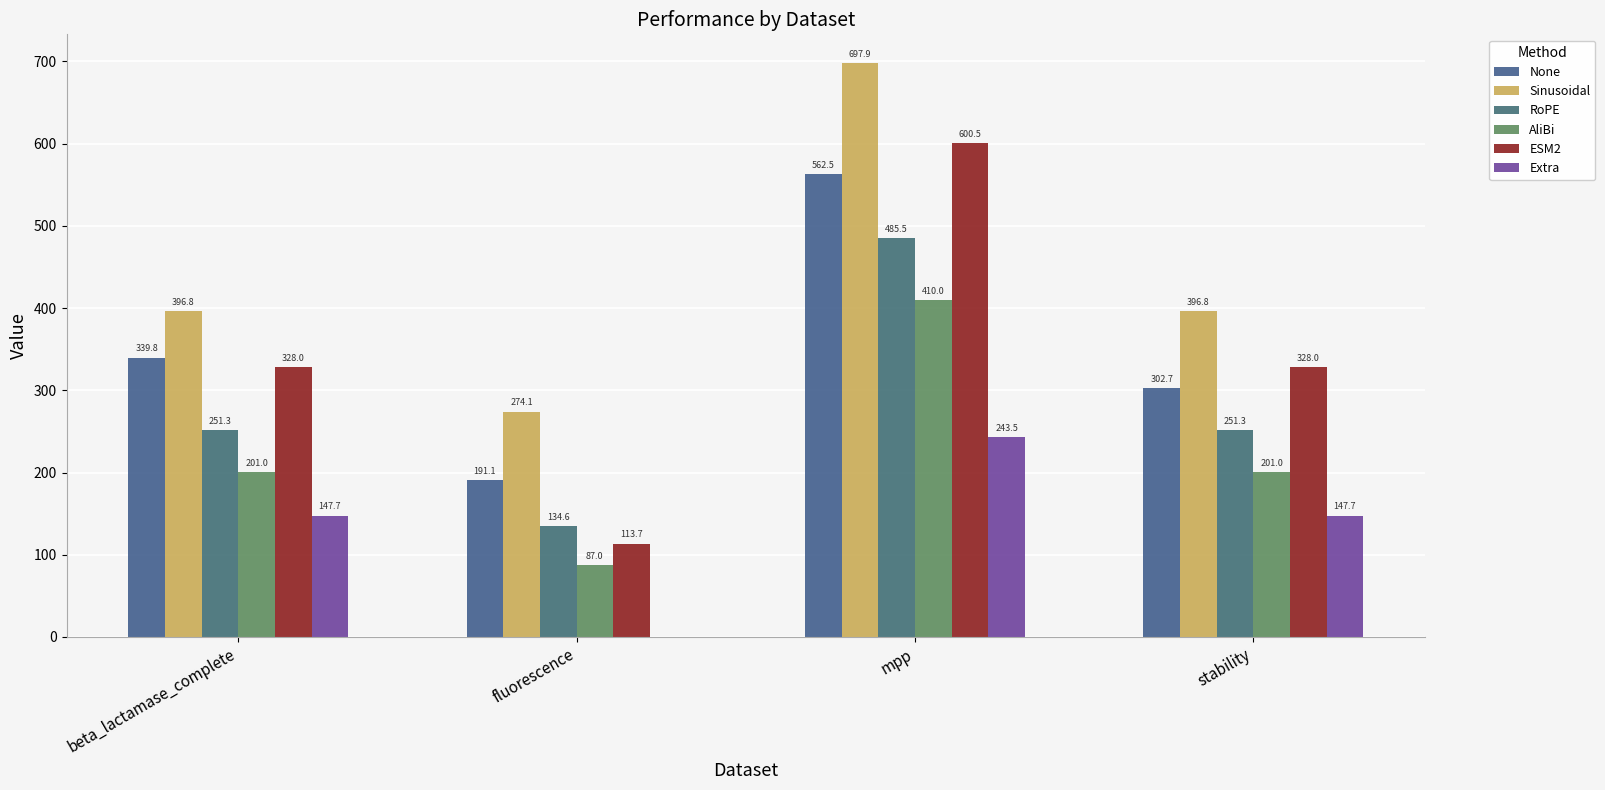

Which series has the largest total across all categories?

Sinusoidal